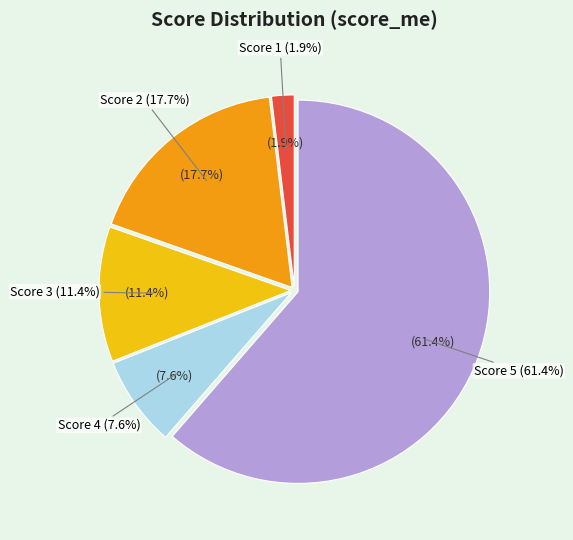

Is it true that Score 1 is 2% of the pie?

True